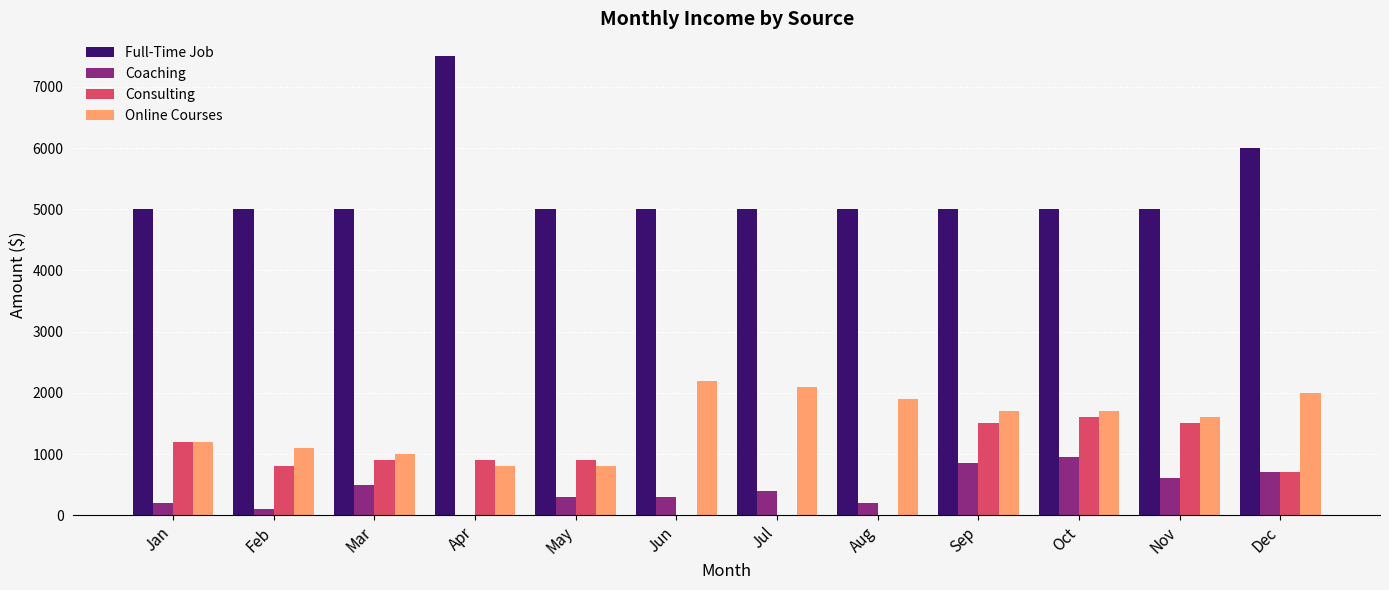

How many series are shown in this chart?

4